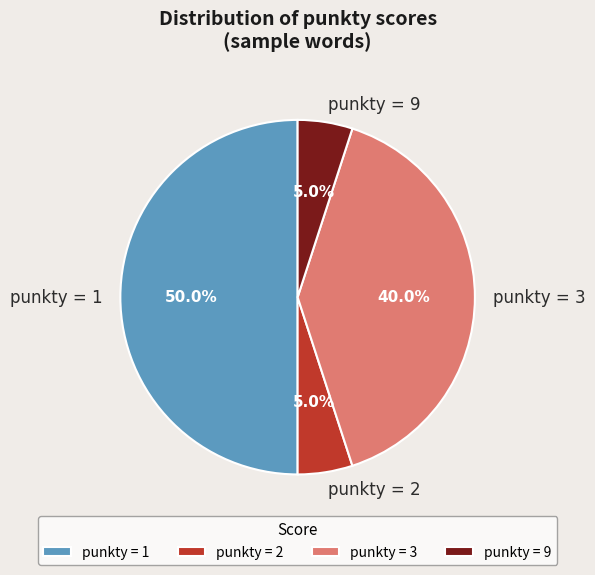

Which category has the biggest portion of the pie?

punkty = 1